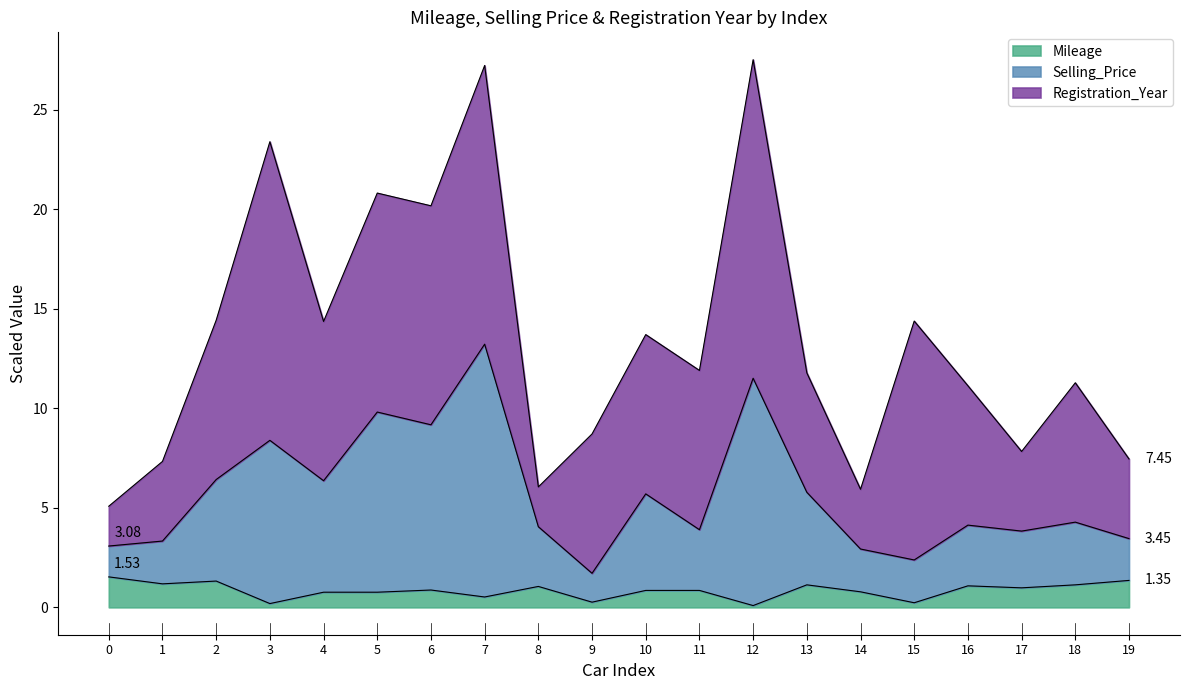

What is the total value across all series at 4?

14.4